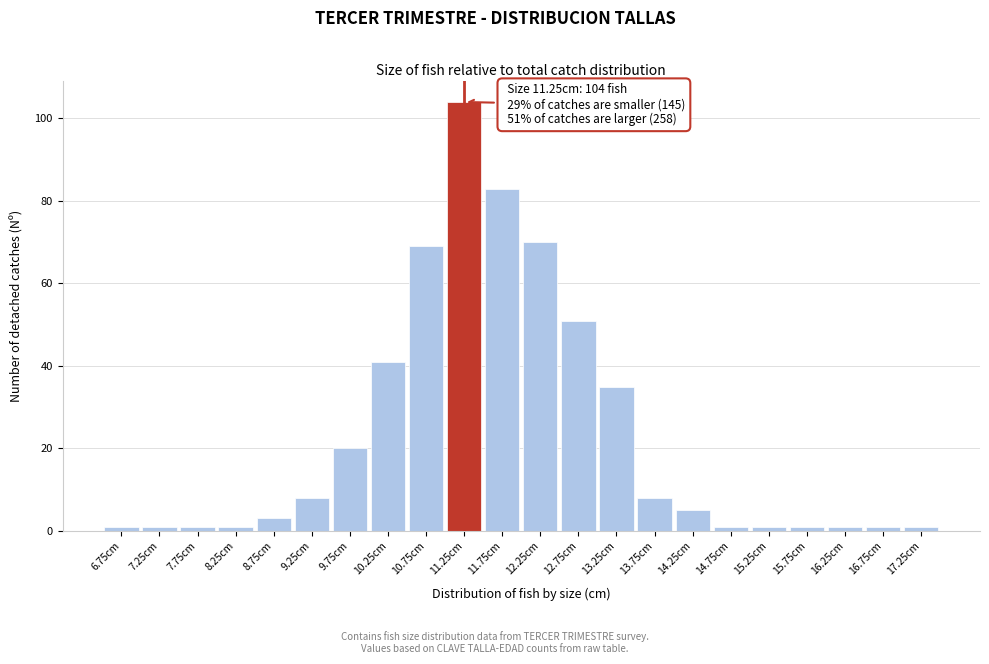

Reading right to left, list all the values displayed in this chart.

17.25cm=1	16.75cm=1	16.25cm=1	15.75cm=1	15.25cm=1	14.75cm=1	14.25cm=5	13.75cm=8	13.25cm=35	12.75cm=51	12.25cm=70	11.75cm=83	11.25cm=104	10.75cm=69	10.25cm=41	9.75cm=20	9.25cm=8	8.75cm=3	8.25cm=1	7.75cm=1	7.25cm=1	6.75cm=1